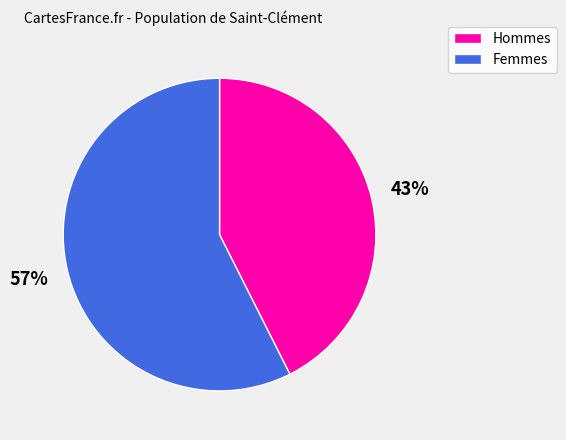

Is there a majority slice in this chart?

Yes